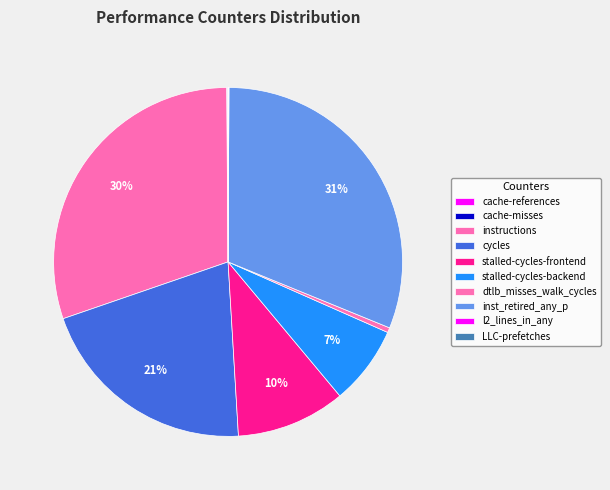

Does dtlb_misses_walk_cycles represent more than half of the total?

No